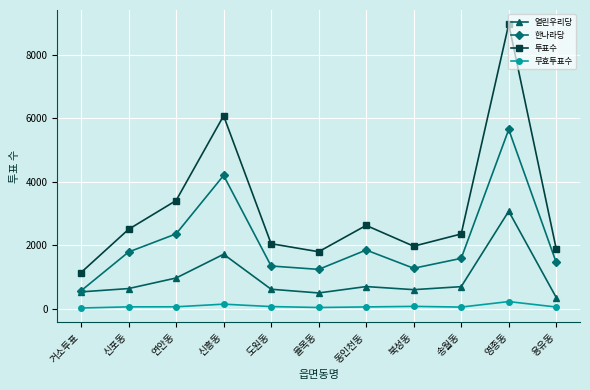

At which category is the sum across all series the highest?

영종동